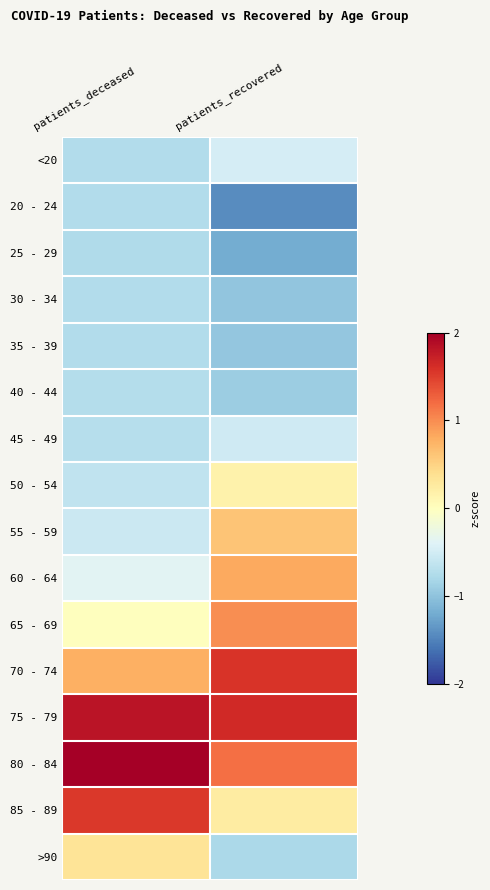

How many data points does each series have?

2